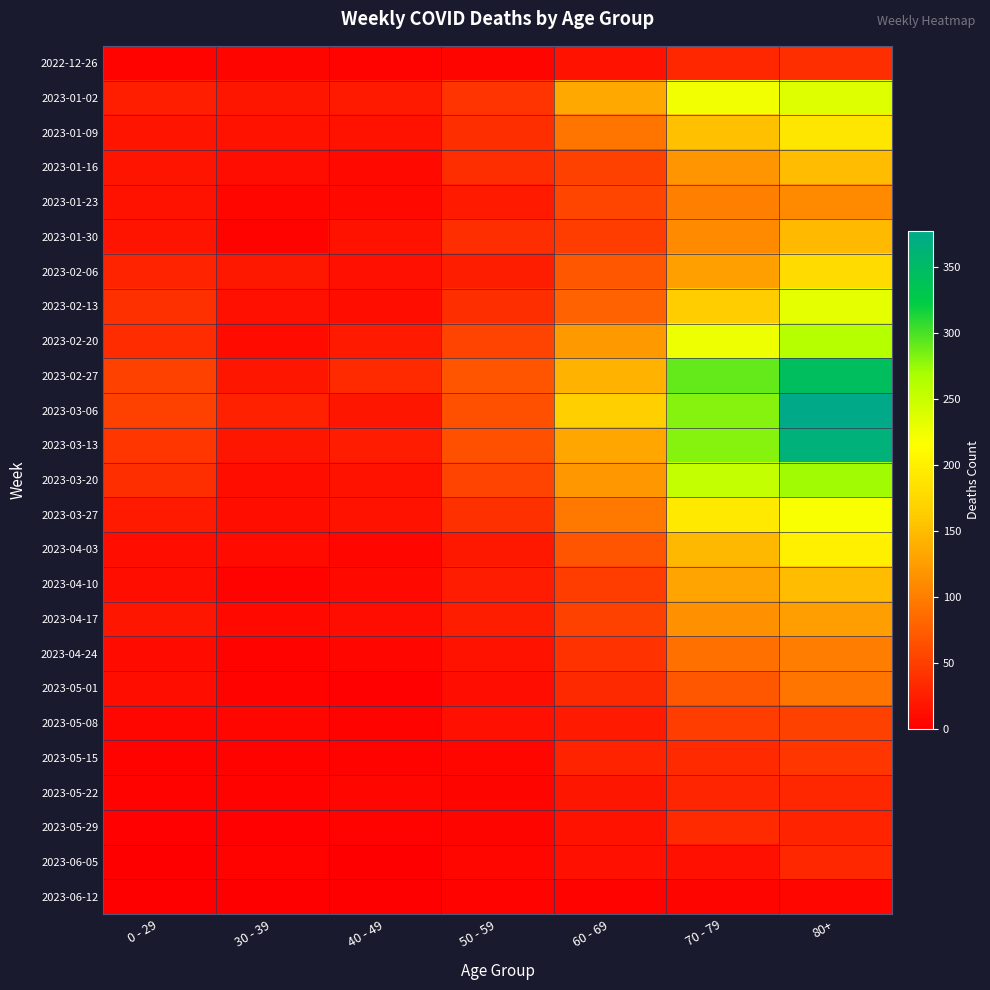

Reading left to right, extract all data points from this chart.

2022-12-26: 0 - 29=4	30 - 39=5	40 - 49=4	50 - 59=5	60 - 69=16	70 - 79=32	80+=38
2023-01-02: 0 - 29=26	30 - 39=18	40 - 49=21	50 - 59=42	60 - 69=134	70 - 79=223	80+=237
2023-01-09: 0 - 29=17	30 - 39=15	40 - 49=16	50 - 59=37	60 - 69=93	70 - 79=152	80+=189
2023-01-16: 0 - 29=17	30 - 39=11	40 - 49=8	50 - 59=38	60 - 69=53	70 - 79=119	80+=149
2023-01-23: 0 - 29=15	30 - 39=6	40 - 49=8	50 - 59=21	60 - 69=55	70 - 79=102	80+=110
2023-01-30: 0 - 29=17	30 - 39=4	40 - 49=15	50 - 59=37	60 - 69=50	70 - 79=110	80+=148
2023-02-06: 0 - 29=28	30 - 39=20	40 - 49=14	50 - 59=25	60 - 69=70	70 - 79=127	80+=177
2023-02-13: 0 - 29=39	30 - 39=14	40 - 49=13	50 - 59=38	60 - 69=79	70 - 79=163	80+=230
2023-02-20: 0 - 29=36	30 - 39=10	40 - 49=22	50 - 59=54	60 - 69=121	70 - 79=226	80+=261
2023-02-27: 0 - 29=53	30 - 39=18	40 - 49=35	50 - 59=67	60 - 69=142	70 - 79=291	80+=344
2023-03-06: 0 - 29=52	30 - 39=27	40 - 49=19	50 - 59=64	60 - 69=165	70 - 79=281	80+=377
2023-03-13: 0 - 29=43	30 - 39=18	40 - 49=23	50 - 59=64	60 - 69=132	70 - 79=281	80+=365
2023-03-20: 0 - 29=37	30 - 39=13	40 - 49=16	50 - 59=54	60 - 69=120	70 - 79=252	80+=272
2023-03-27: 0 - 29=22	30 - 39=12	40 - 49=16	50 - 59=39	60 - 69=97	70 - 79=192	80+=218
2023-04-03: 0 - 29=13	30 - 39=9	40 - 49=7	50 - 59=20	60 - 69=67	70 - 79=147	80+=199
2023-04-10: 0 - 29=12	30 - 39=4	40 - 49=8	50 - 59=23	60 - 69=50	70 - 79=130	80+=149
2023-04-17: 0 - 29=19	30 - 39=8	40 - 49=11	50 - 59=24	60 - 69=52	70 - 79=116	80+=126
2023-04-24: 0 - 29=10	30 - 39=3	40 - 49=7	50 - 59=16	60 - 69=41	70 - 79=89	80+=99
2023-05-01: 0 - 29=12	30 - 39=4	40 - 49=2	50 - 59=11	60 - 69=33	70 - 79=70	80+=93
2023-05-08: 0 - 29=6	30 - 39=6	40 - 49=4	50 - 59=14	60 - 69=22	70 - 79=49	80+=53
2023-05-15: 0 - 29=4	30 - 39=4	40 - 49=3	50 - 59=6	60 - 69=28	70 - 79=34	80+=44
2023-05-22: 0 - 29=3	30 - 39=3	40 - 49=6	50 - 59=5	60 - 69=18	70 - 79=30	80+=32
2023-05-29: 0 - 29=2	30 - 39=2	40 - 49=3	50 - 59=5	60 - 69=15	70 - 79=34	80+=29
2023-06-05: 0 - 29=1	30 - 39=3	40 - 49=1	50 - 59=6	60 - 69=14	70 - 79=14	80+=32
2023-06-12: 0 - 29=1	30 - 39=0	40 - 49=0	50 - 59=3	60 - 69=4	70 - 79=5	80+=6